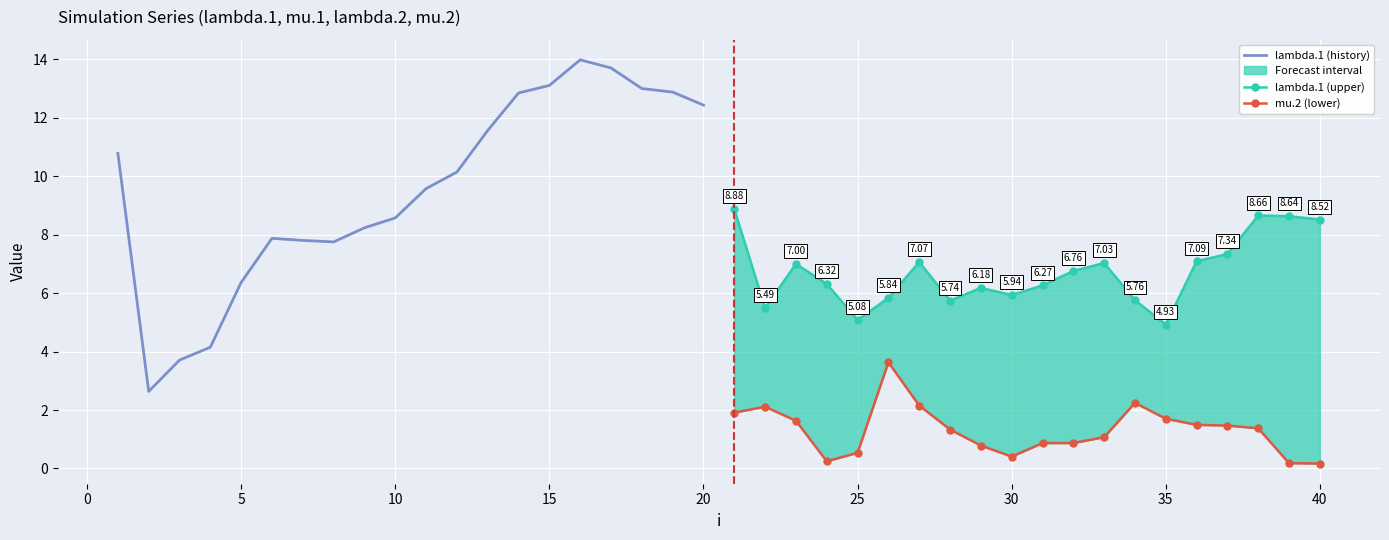

True or false: mu.2 (lower) and lambda.1 (history) intersect in this chart.

False